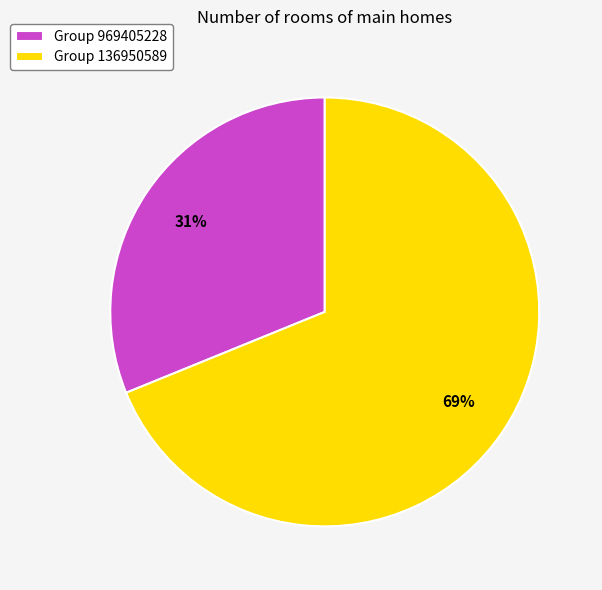

To the nearest percent, what percentage of the pie is Group 969405228?

31%